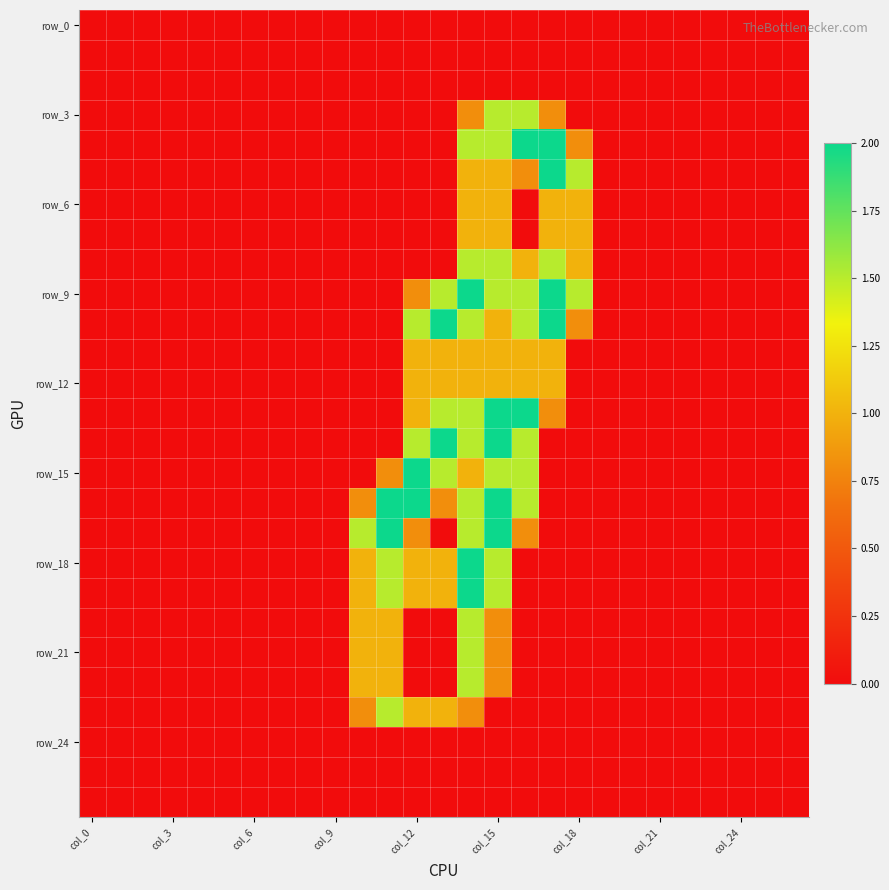

Which category has the lowest value across all series?

col_0